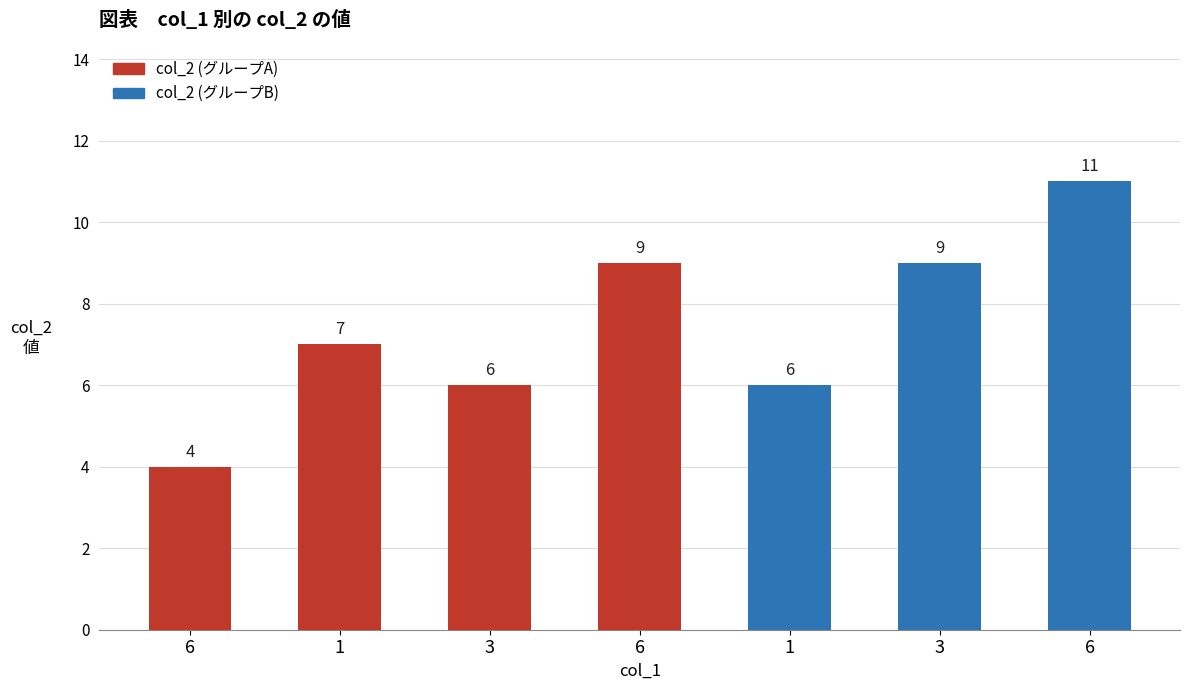

What is the difference between the values at 1 and 6?

4